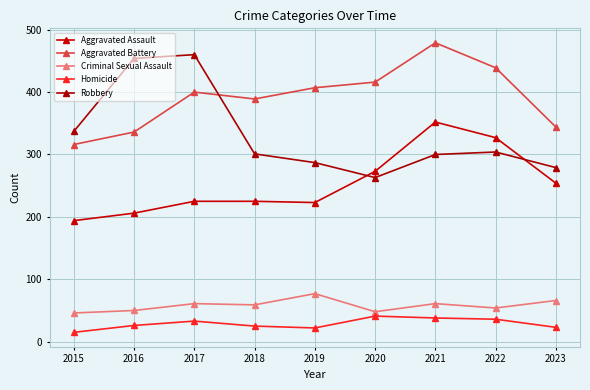

Reading left to right, list all the values displayed in this chart.

Aggravated Assault: 194	206	225	225	223	273	352	327	254
Aggravated Battery: 316	336	400	389	407	416	479	439	344
Criminal Sexual Assault: 46	50	61	59	77	48	61	54	66
Homicide: 15	26	33	25	22	41	38	36	23
Robbery: 337	454	460	301	287	263	300	304	279